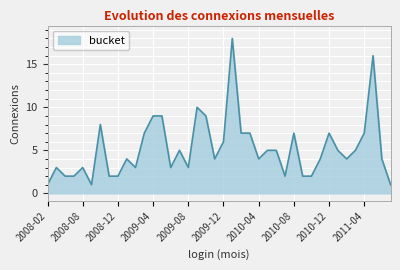

What is the difference between the maximum and minimum values?

17